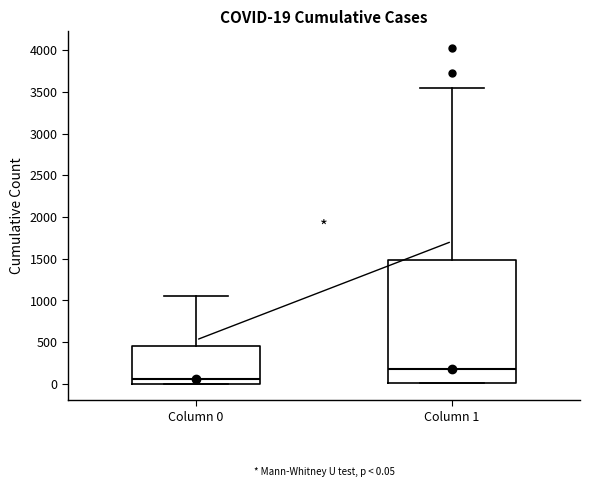

Comparing the boxes themselves (not the whiskers), which one is the tallest?

Column 1